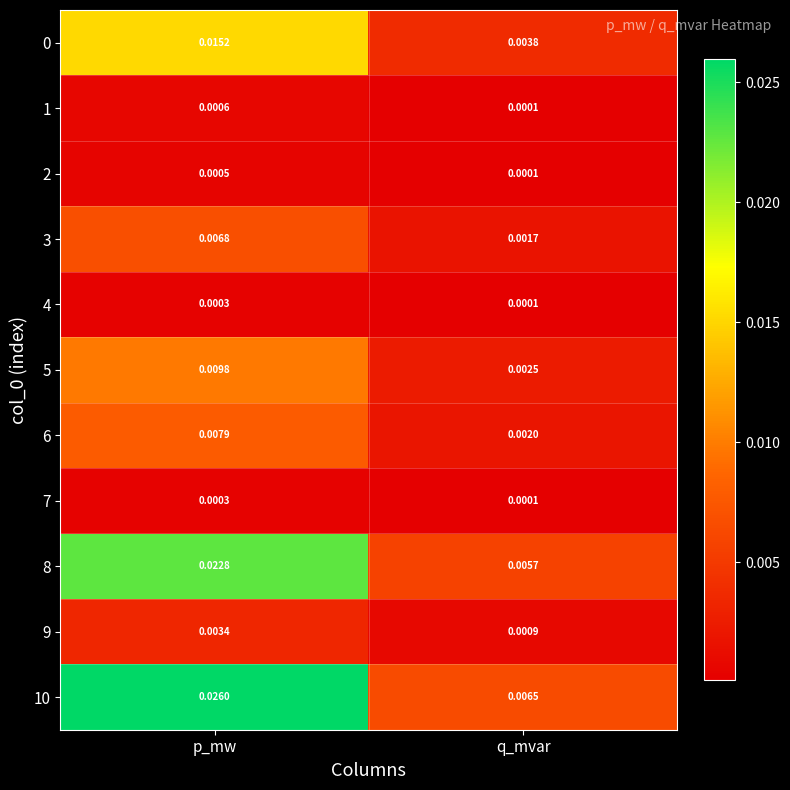

Is the value of 7 at p_mw greater than the value of 6 at p_mw?

No